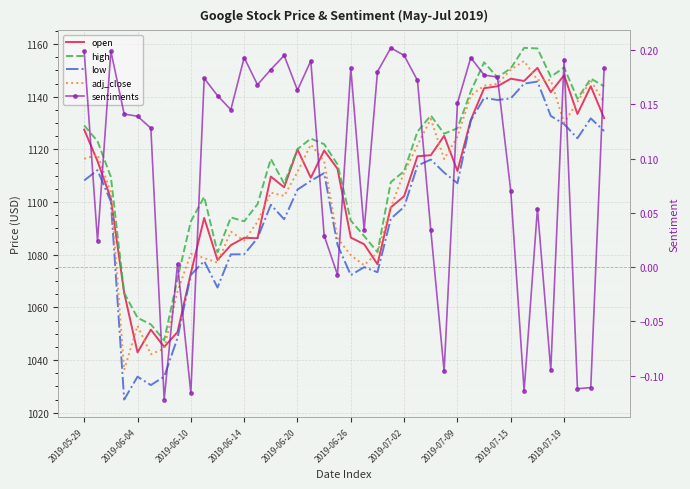

True or false: sentiments has more than 1 interior local peaks.

True